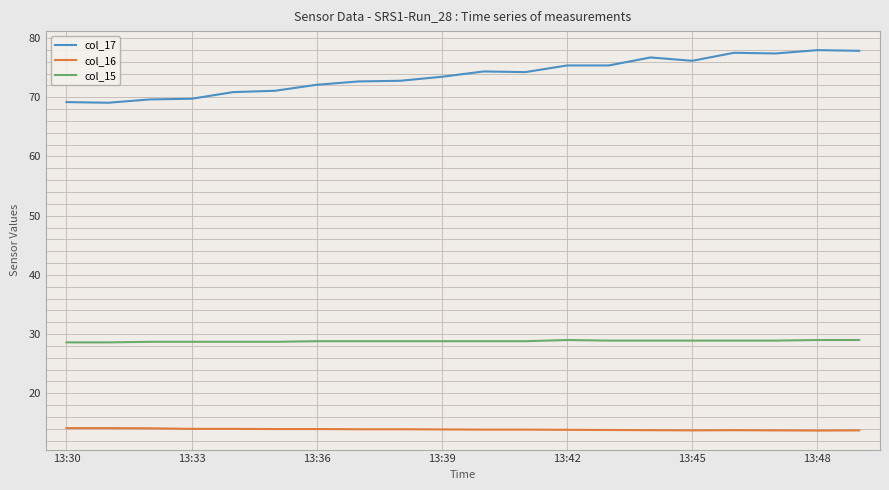

Which series has the widest spread of values?

col_17